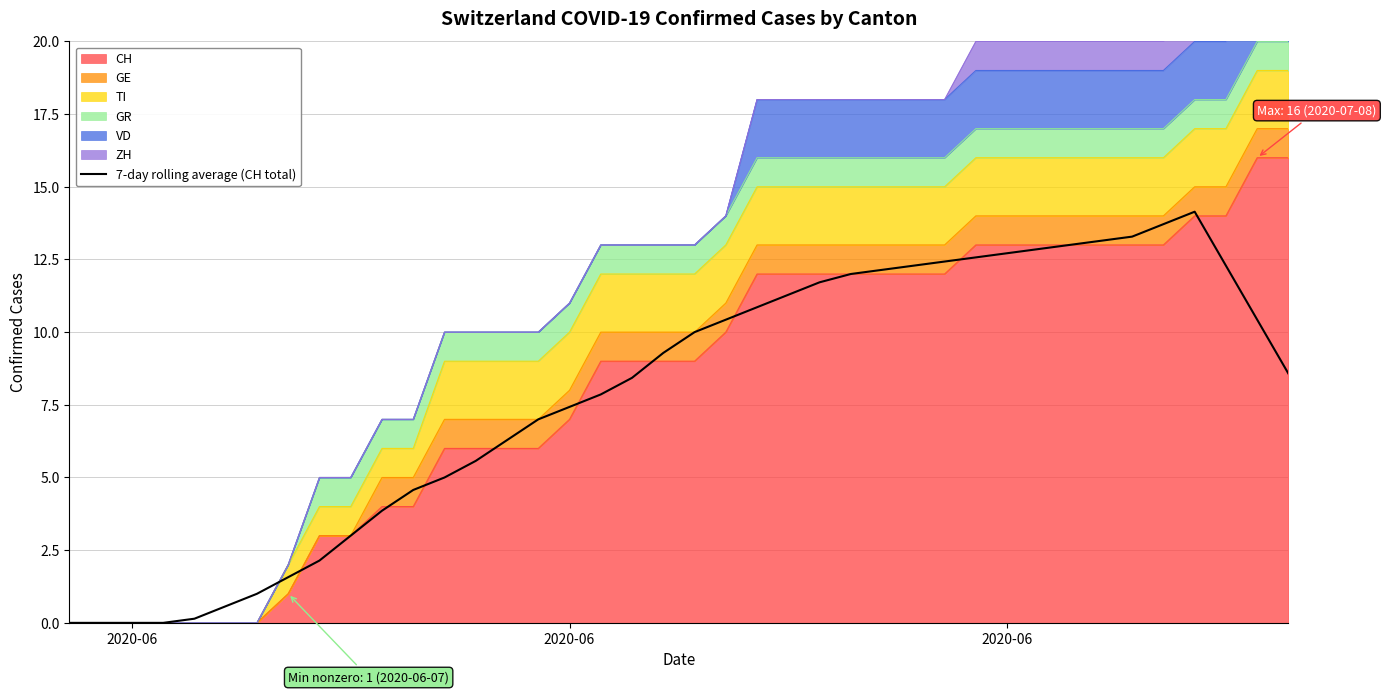

Reading left to right, transcribe all the data shown in this chart.

0.0	0.0	0.0	0.0	0.1	0.6	1.0	1.6	2.1	3.0	3.9	4.6	5.0	5.6	6.3	7.0	7.4	7.9	8.4	9.3	10.0	10.4	10.9	11.3	11.7	12.0	12.1	12.3	12.4	12.6	12.7	12.9	13.0	13.1	13.3	13.7	14.1	12.3	10.4	8.6